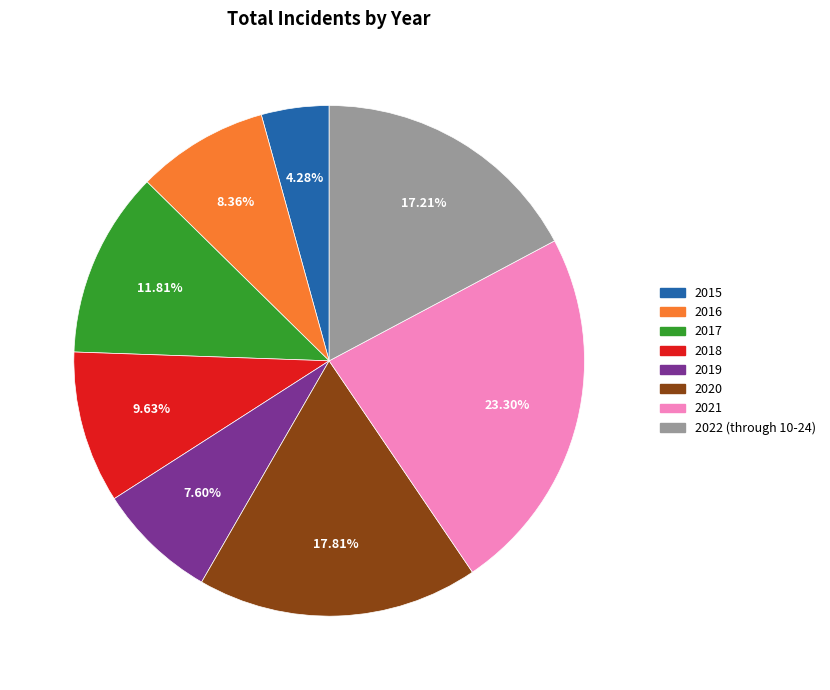

Does any single category account for the majority?

No